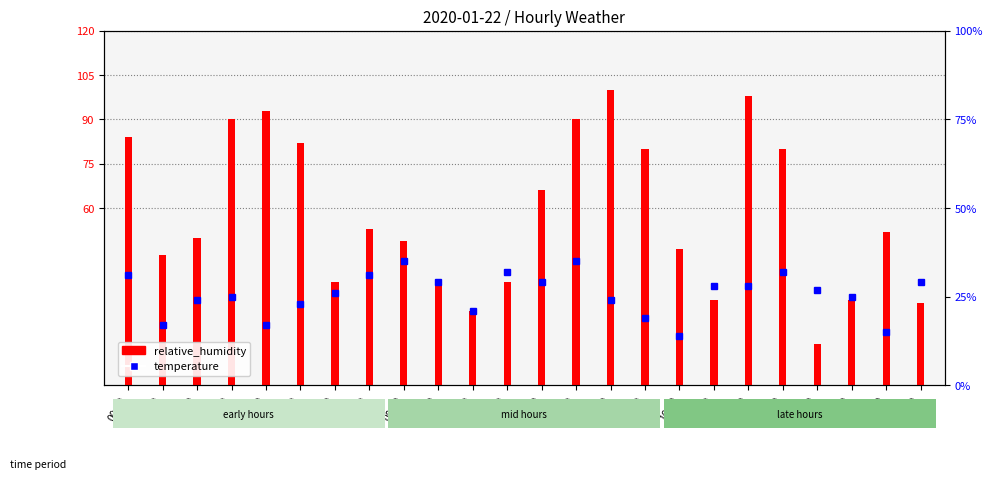

What value does the temperature series have at 16:00, to the nearest 5?

15